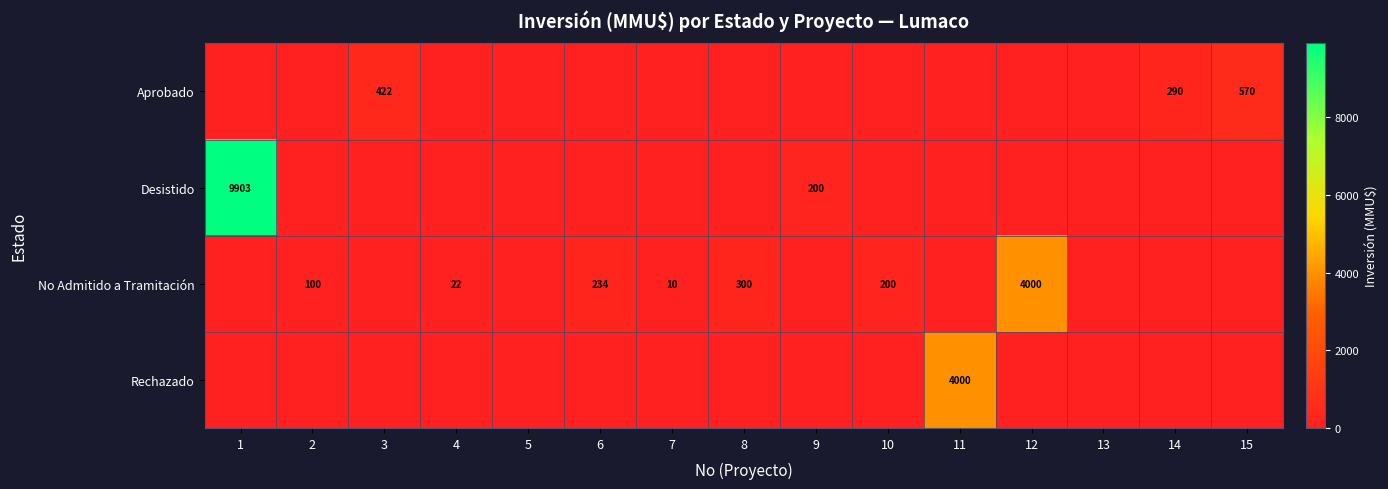

Is it true that Desistido equals 200 at 9?

True